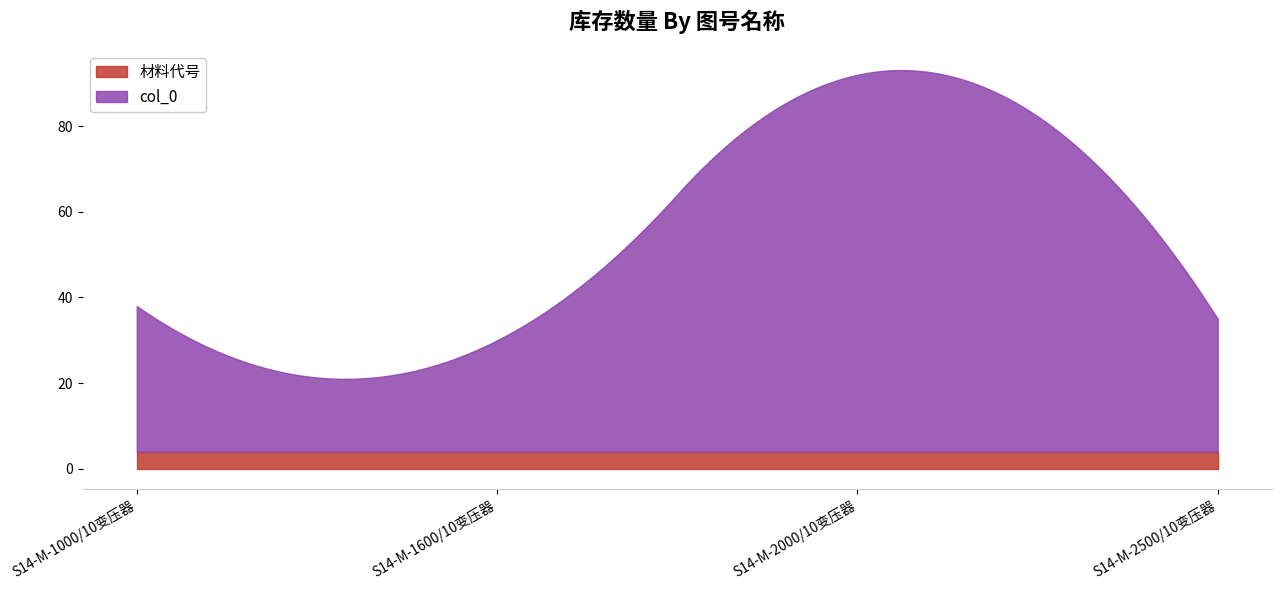

The col_0 series shows 49 at S14-M-2500/10变压器. True or false?

False